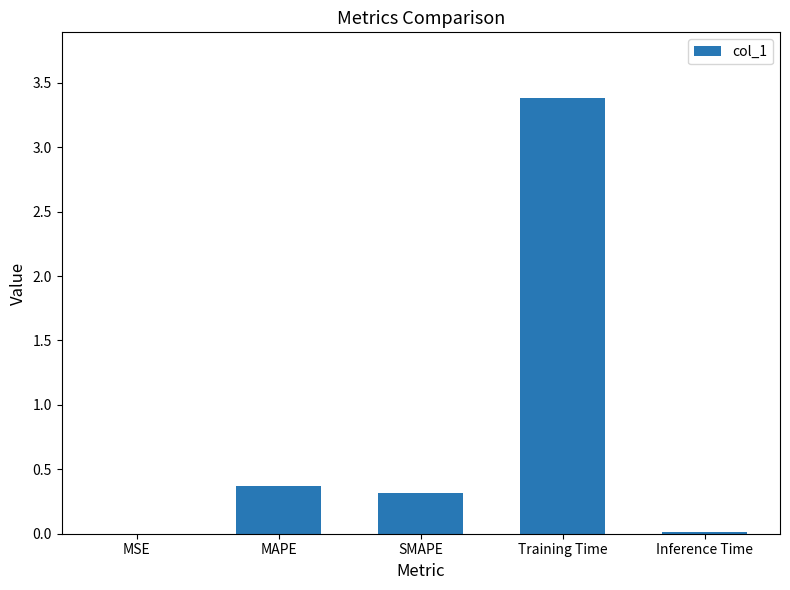

Between Inference Time and Training Time, which is larger?

Training Time